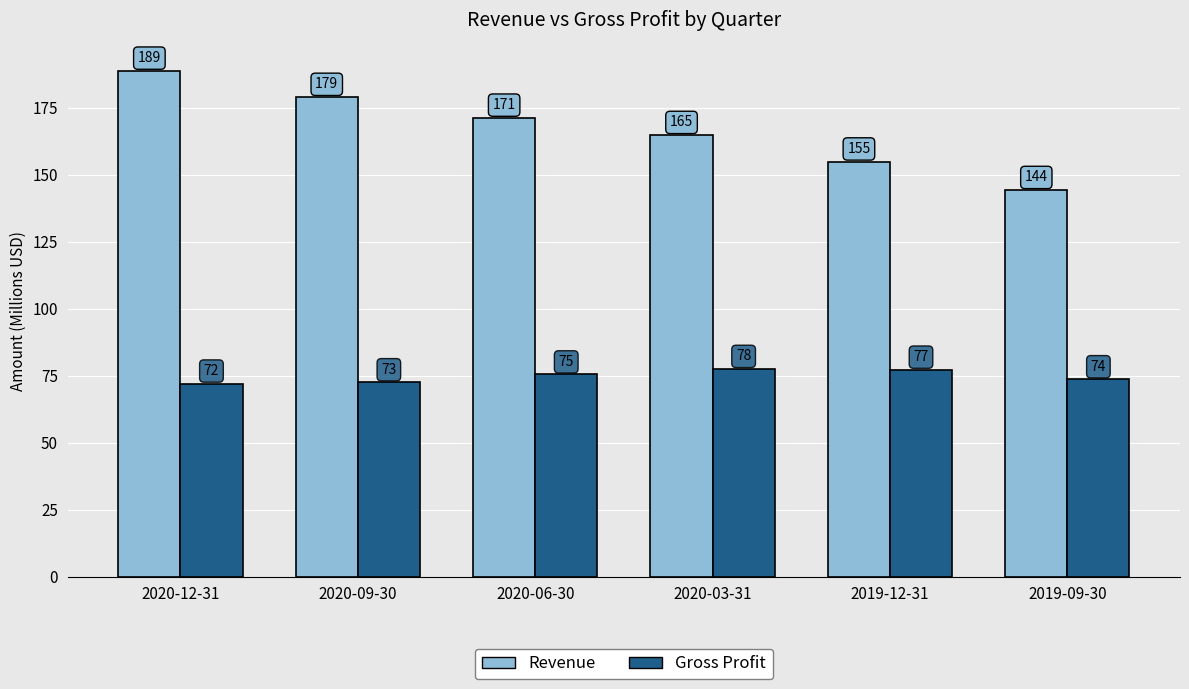

What is the value of the Gross Profit bar at the 2nd from the left?

72.5